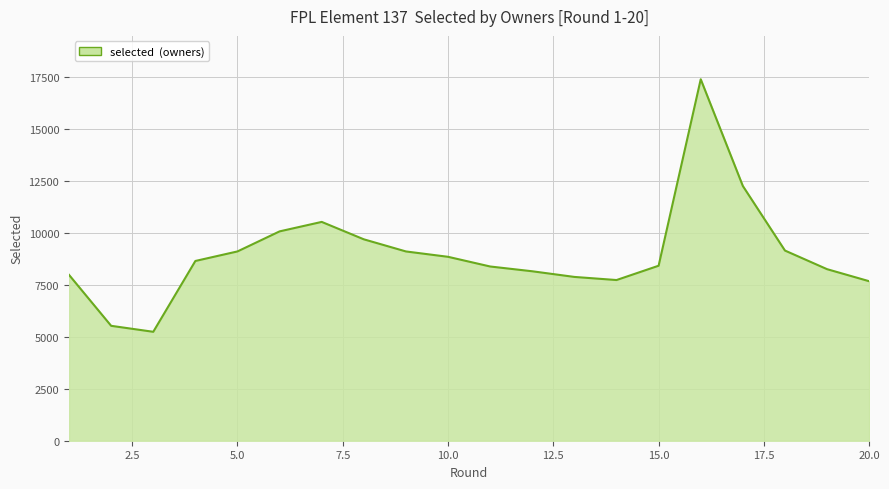

What is the difference between the maximum and minimum values?

12154